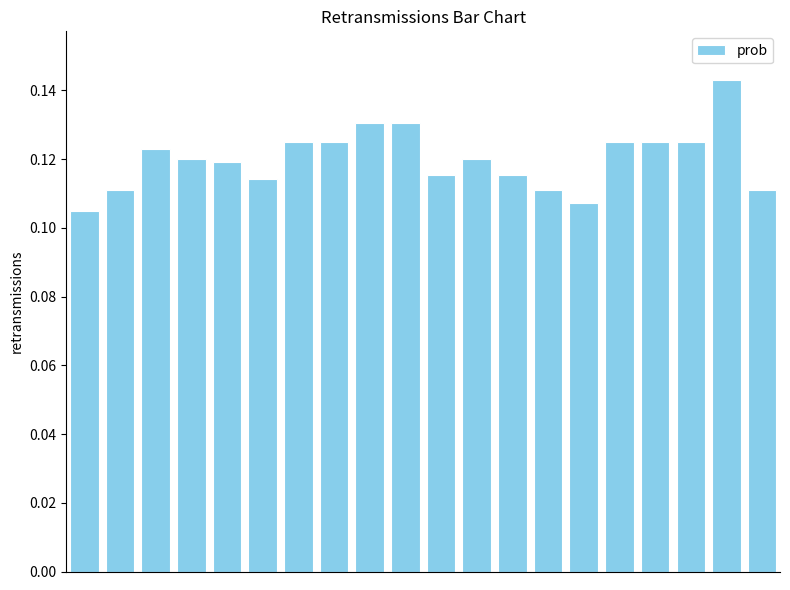

What is the sum of all values?

2.4